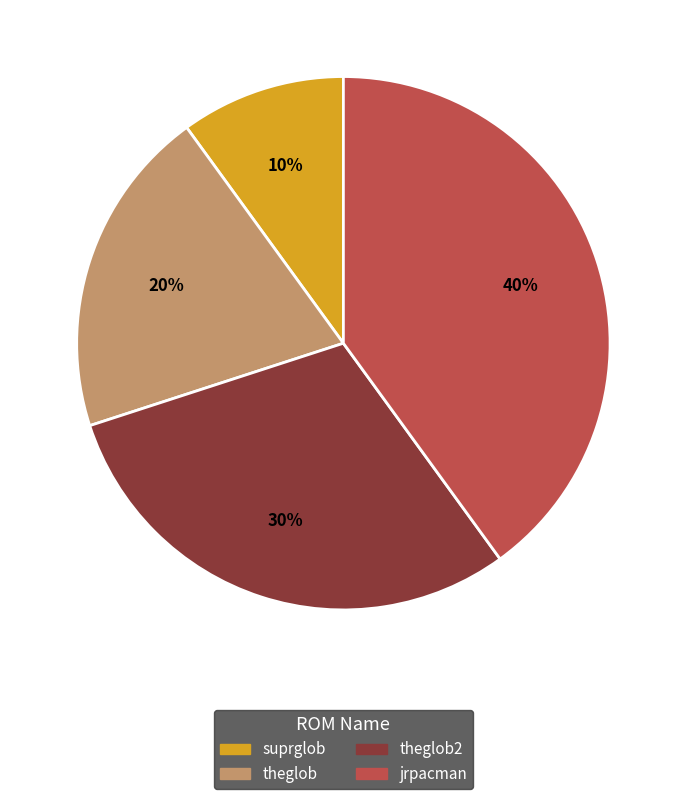

Is there a majority slice in this chart?

No